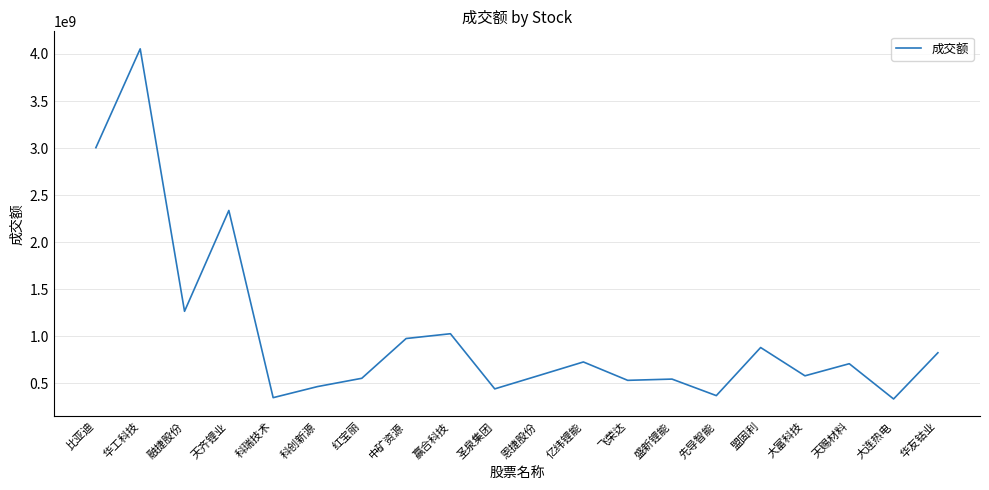

Between 科瑞技术 and 华工科技, which is larger?

华工科技